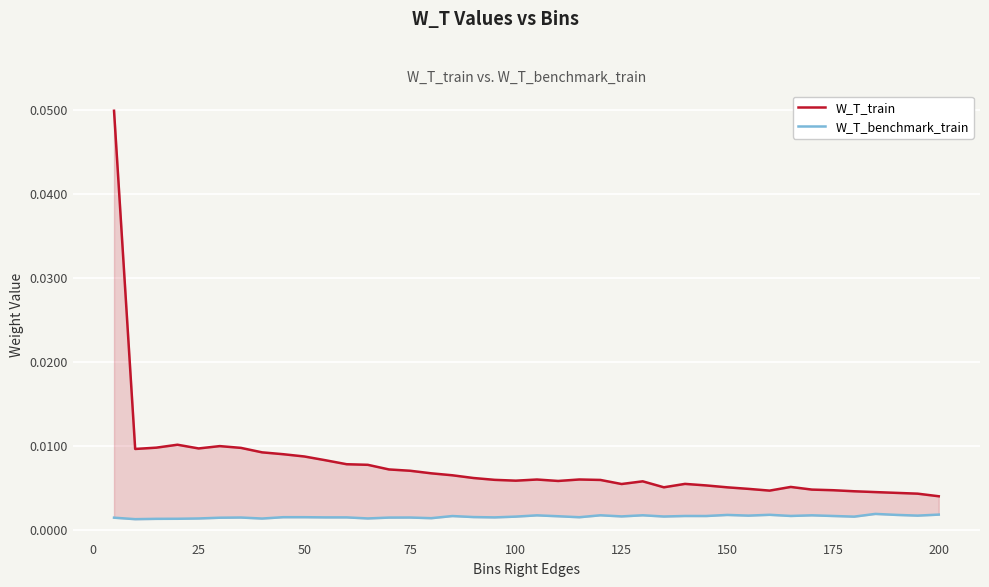

True or false: W_T_train and W_T_benchmark_train intersect in this chart.

False